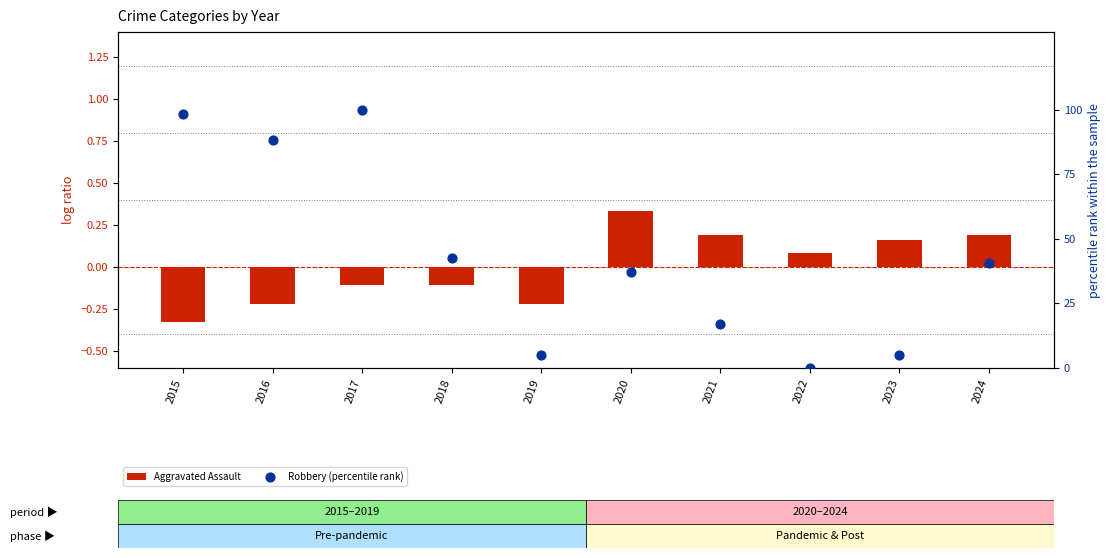

Which series contains the highest Y value?

Robbery (percentile rank)